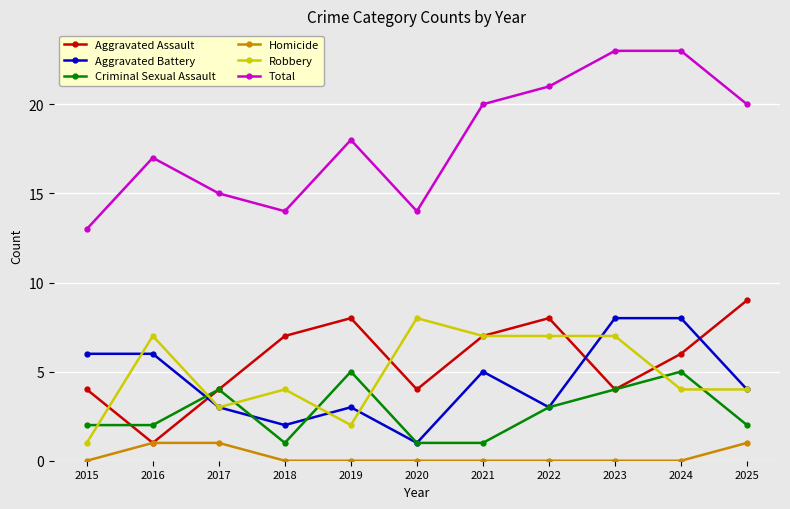

Read the Aggravated Assault value at 2017.

4